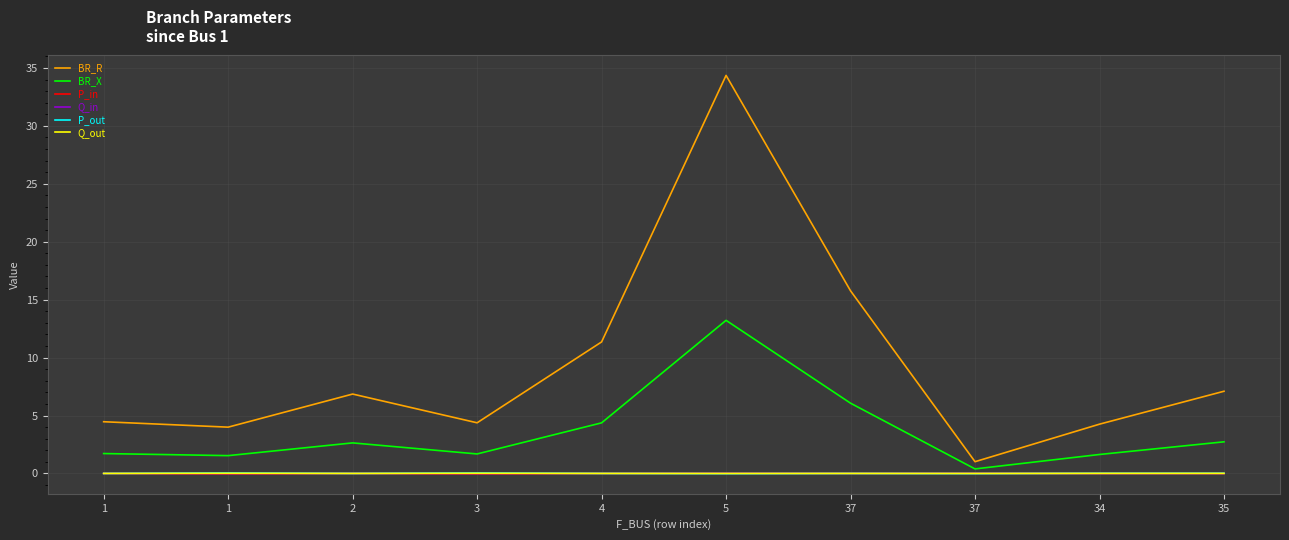

True or false: BR_R and P_out intersect in this chart.

False